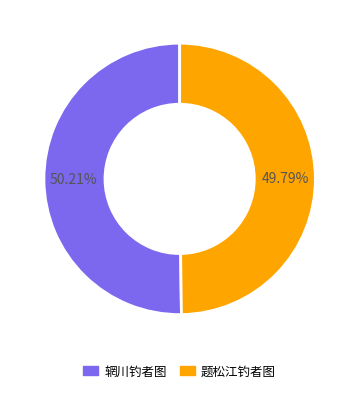

Is there a majority slice in this chart?

Yes